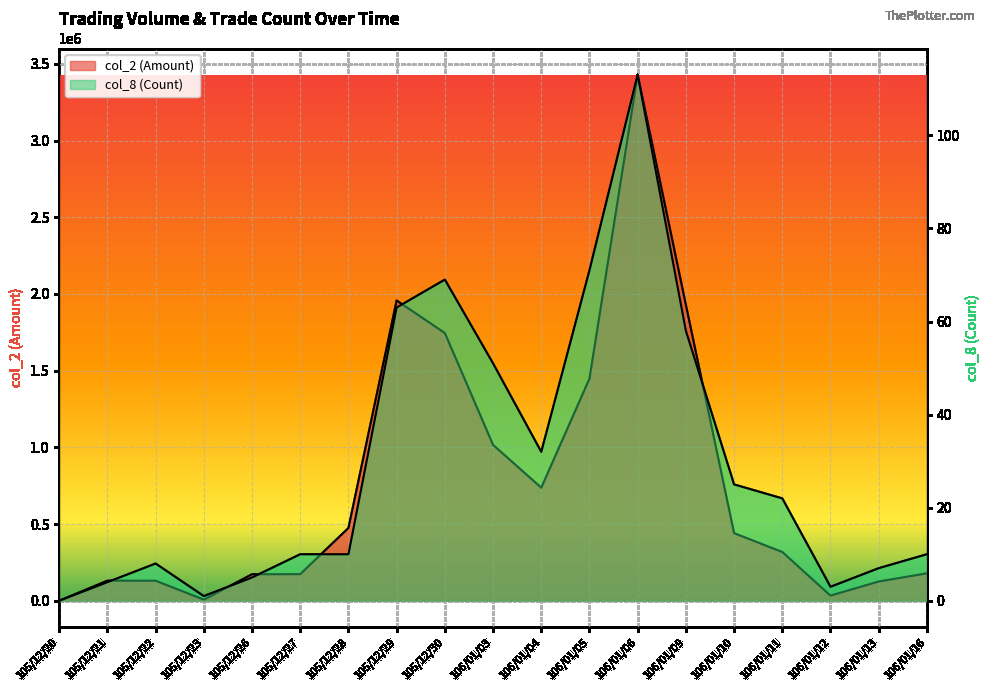

The value of col_8 (Count) at 105/12/21 is 1. True or false?

False